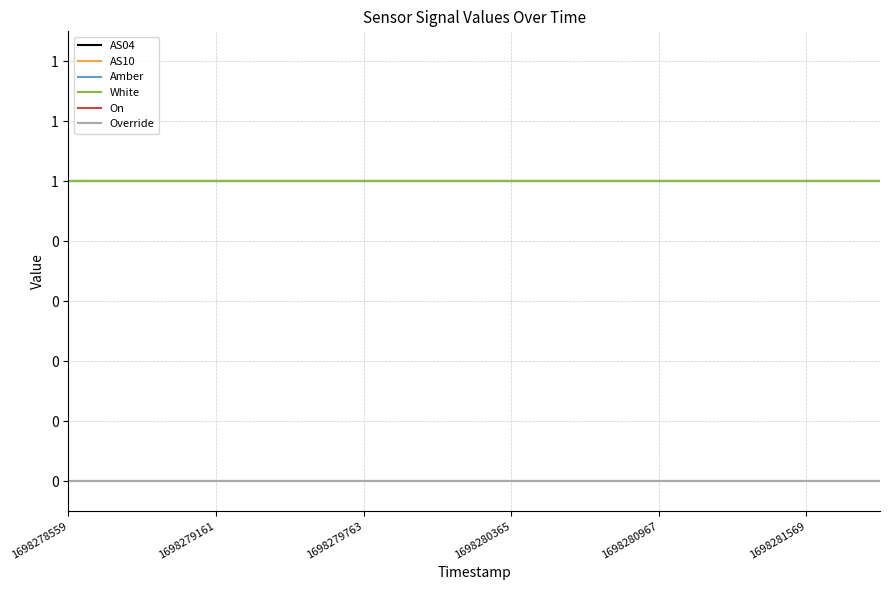

Does the chart have visible grid lines?

Yes